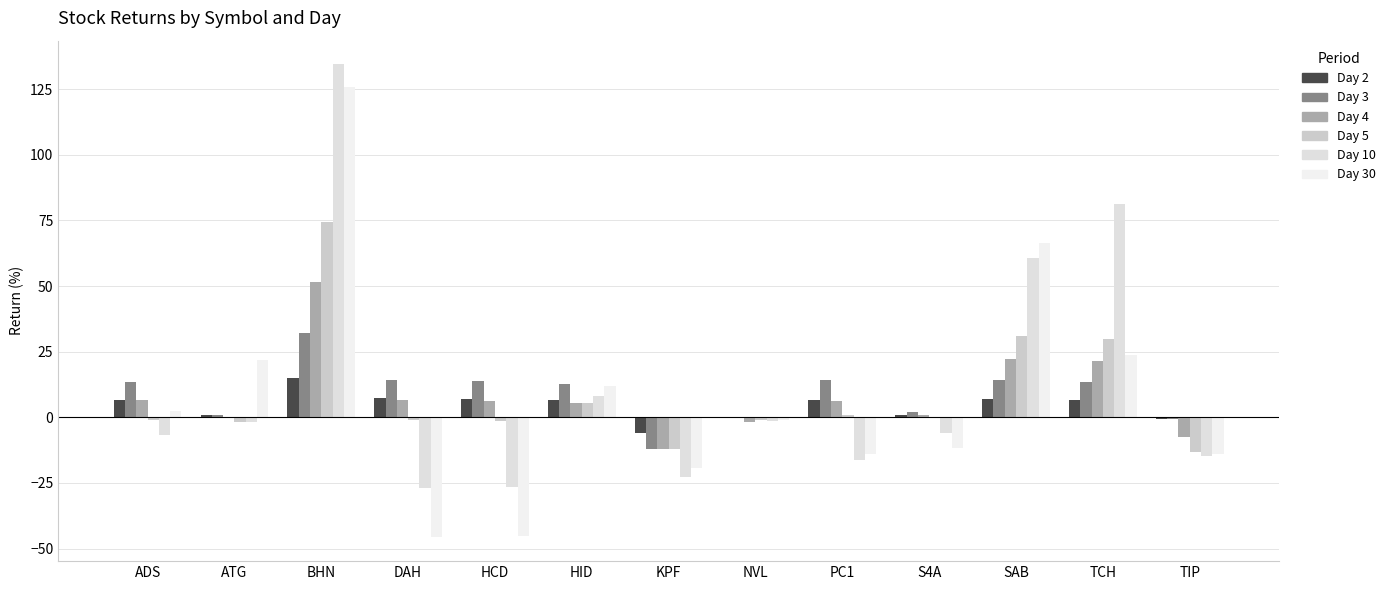

Rank the series at SAB from lowest to highest value.

Day 2, Day 3, Day 4, Day 5, Day 10, Day 30